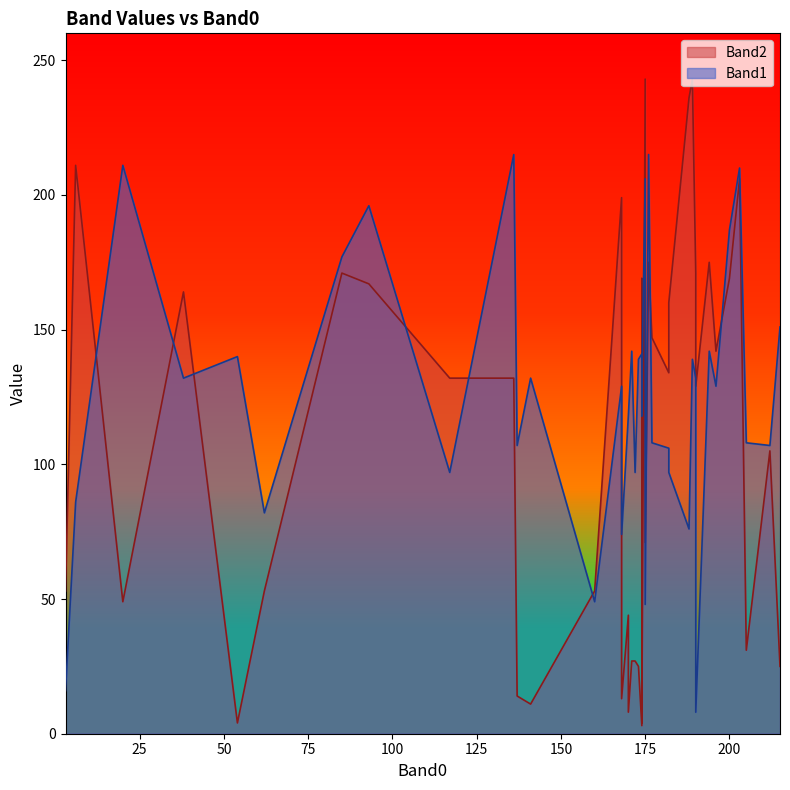

How many data points in Band1 are above 129?

19